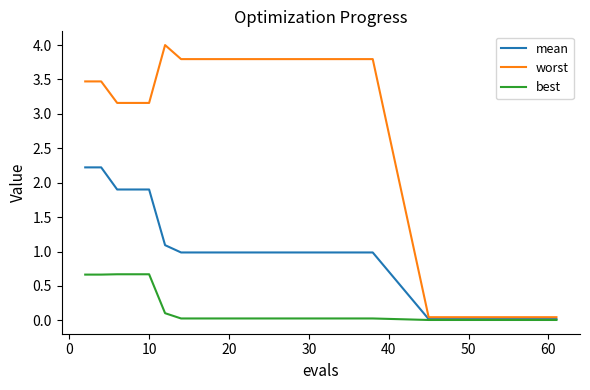

Rank the series by their maximum value, from lowest to highest.

best, mean, worst